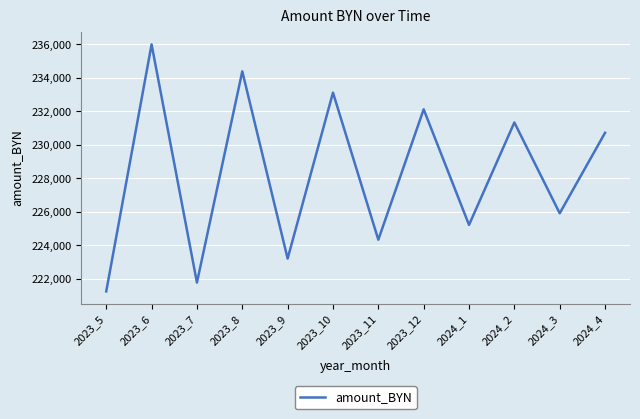

Rank the categories by value from lowest to highest.

2023_5, 2023_7, 2023_9, 2023_11, 2024_1, 2024_3, 2024_4, 2024_2, 2023_12, 2023_10, 2023_8, 2023_6